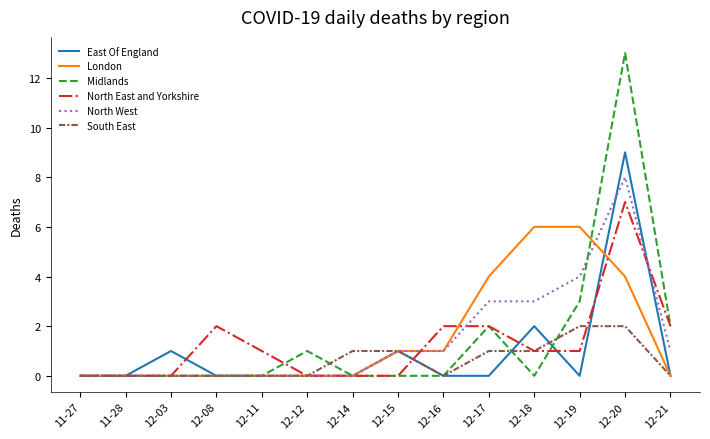

Is this an area chart (filled region under the line)?

No